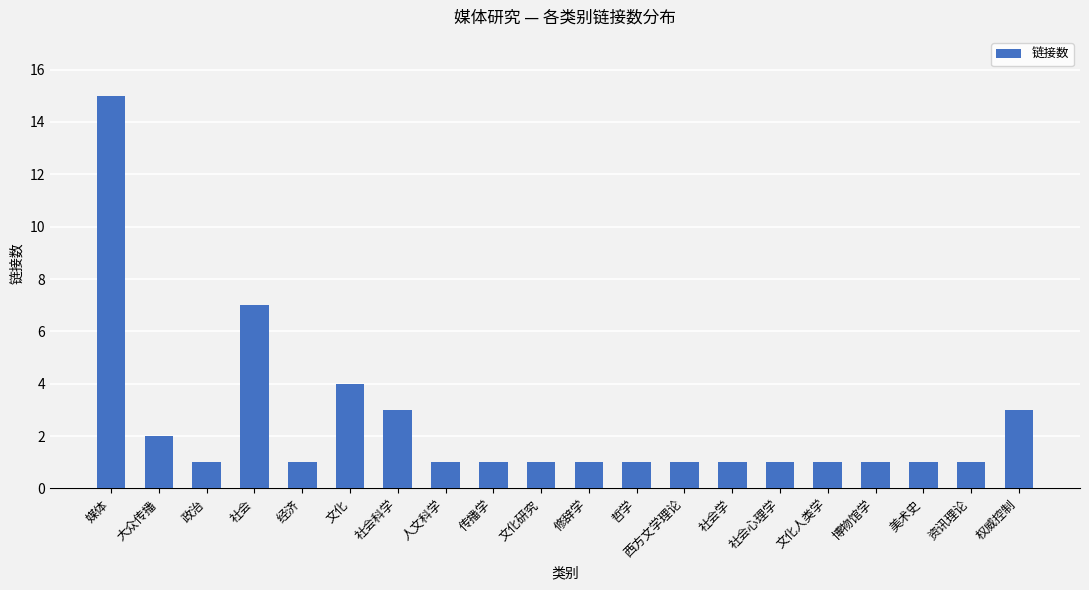

How many data points does each series have?

20